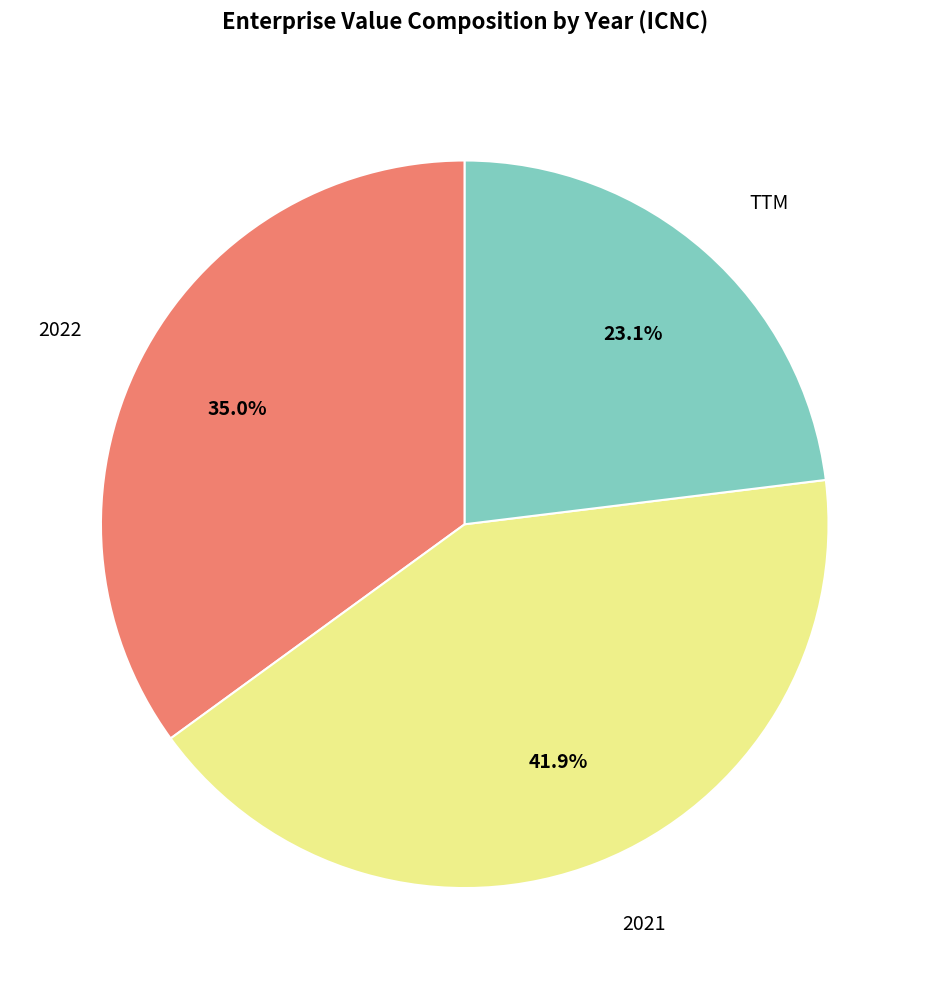

Is there any slice that represents more than half of the pie?

No